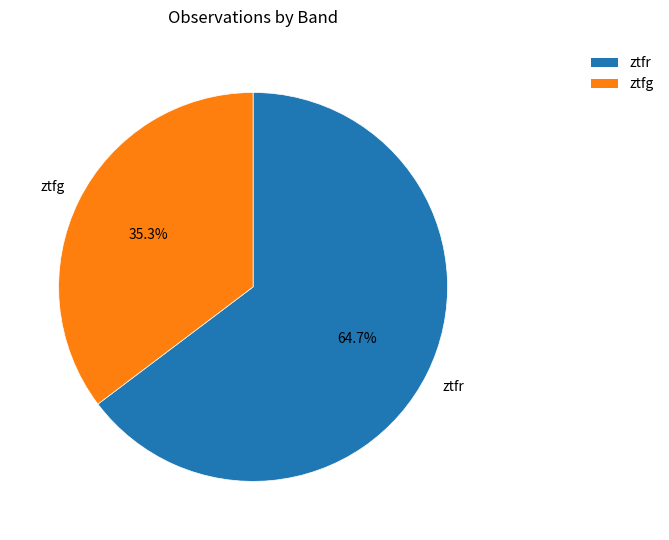

Which has a higher value, ztfr or ztfg?

ztfr